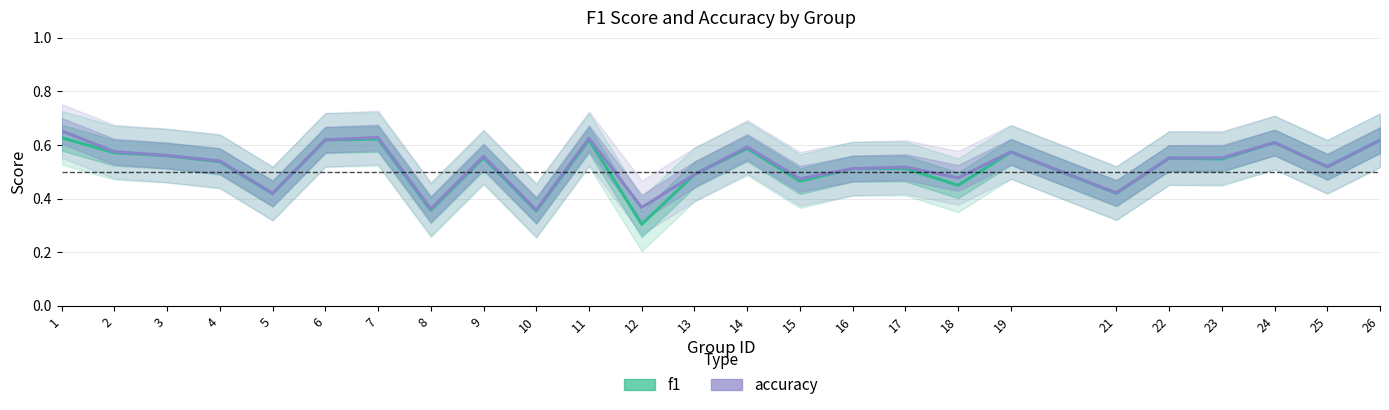

What is the total value across all series at 14?

1.2